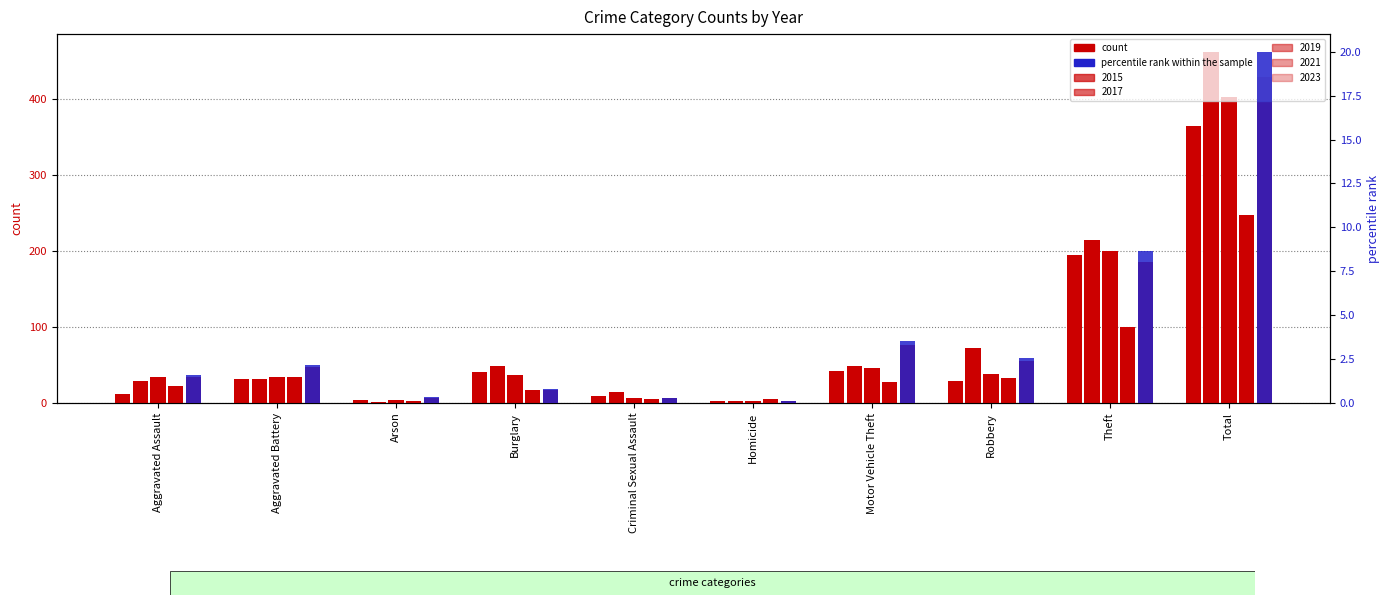

List the labels in order of value, smallest first.

Homicide, Criminal Sexual Assault, Arson, Burglary, Aggravated Assault, Aggravated Battery, Robbery, Motor Vehicle Theft, Theft, Total